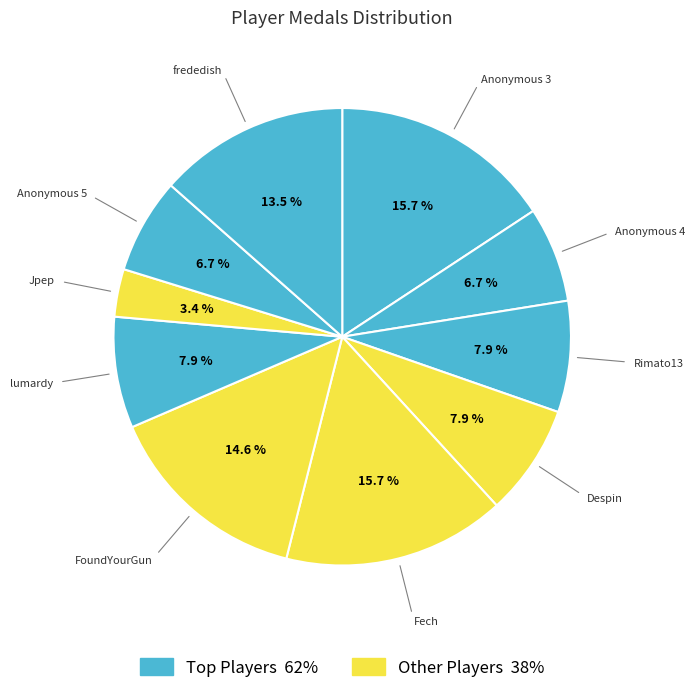

Which slice is the smallest?

Jpep